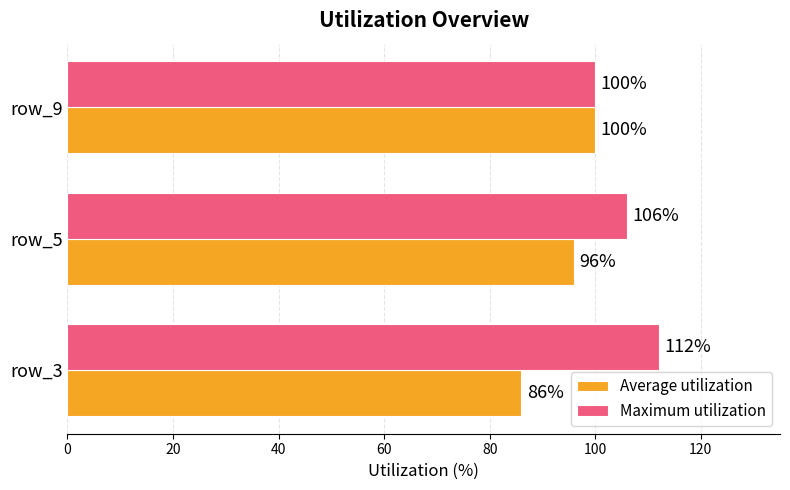

Between row_5 and row_9, which series saw the biggest shift?

Maximum utilization